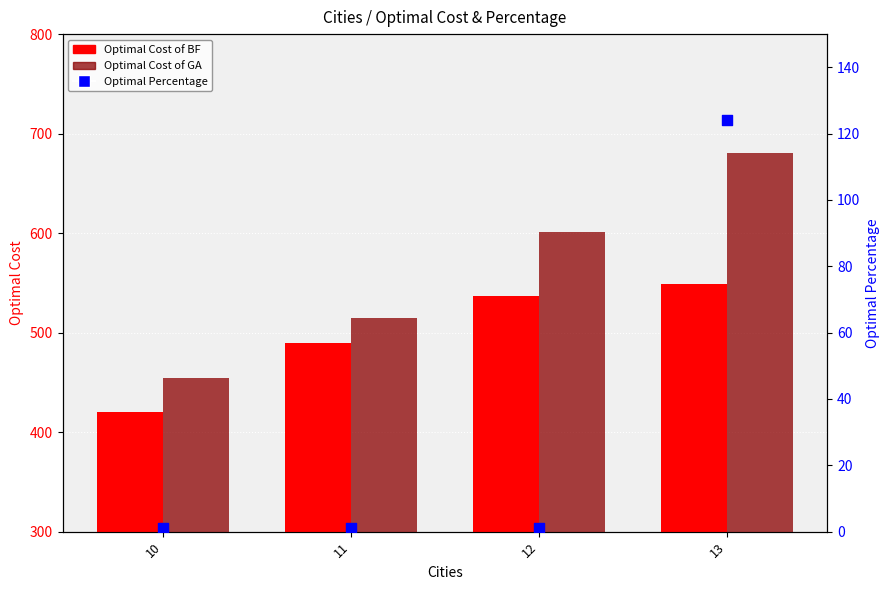

Which series contains the highest Y value?

Optimal Cost of GA